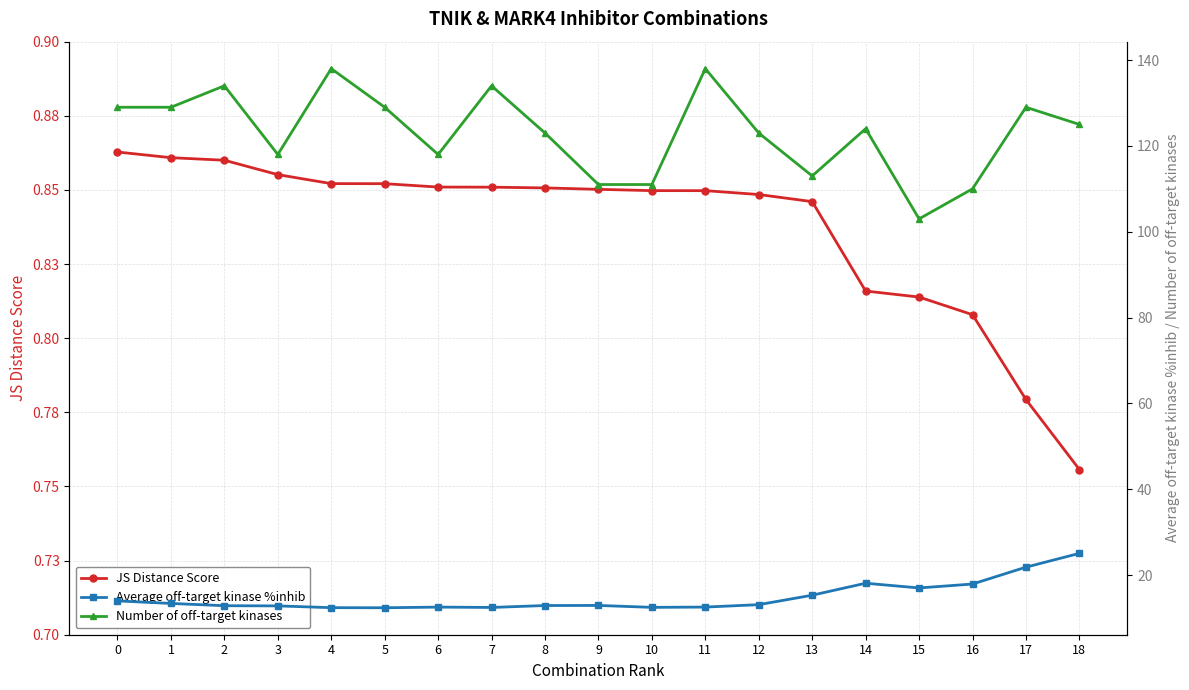

How many values in the Number of off-target kinases series exceed 124?

9